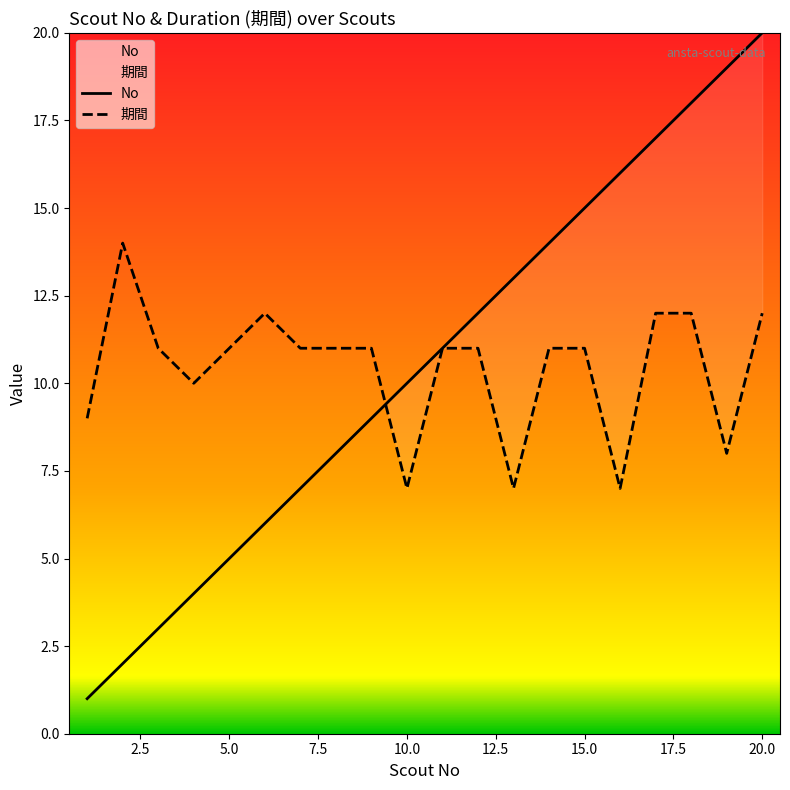

True or false: No and 期間 intersect in this chart.

True